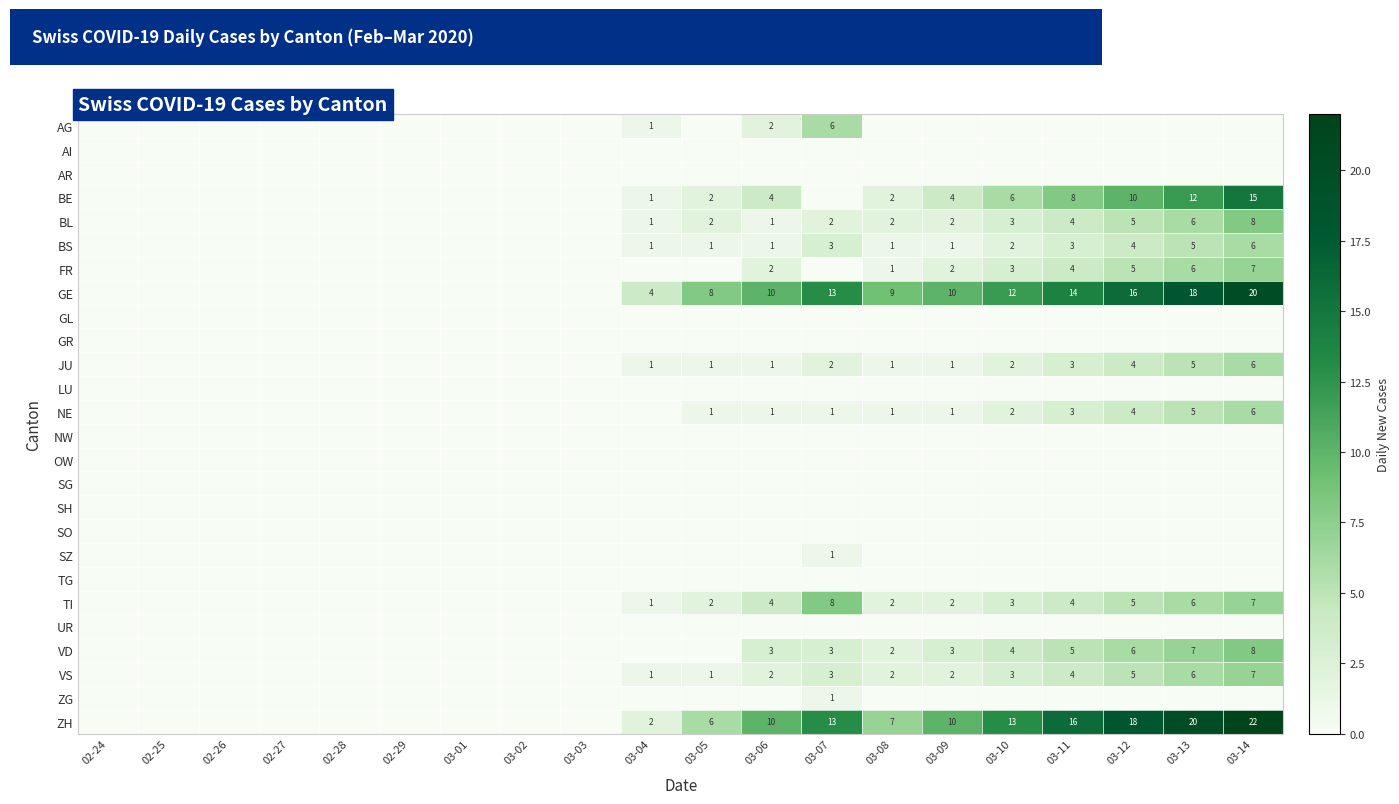

The FR series shows 1 at 03-10. True or false?

False